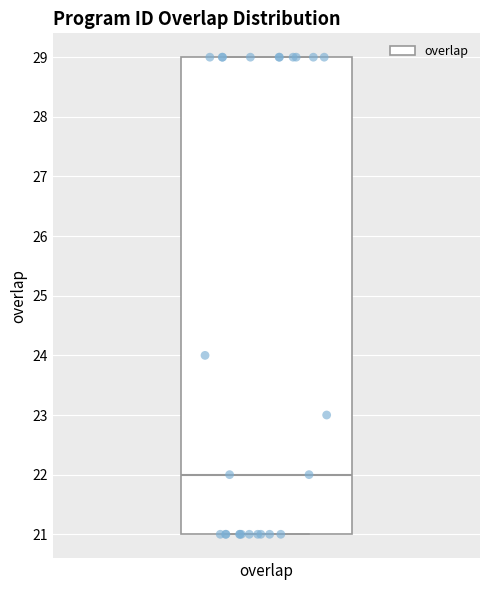

Where is the lower edge of the box for overlap on the y-axis? The values are not printed on the chart, so give them approximately, as read against the axis.

21